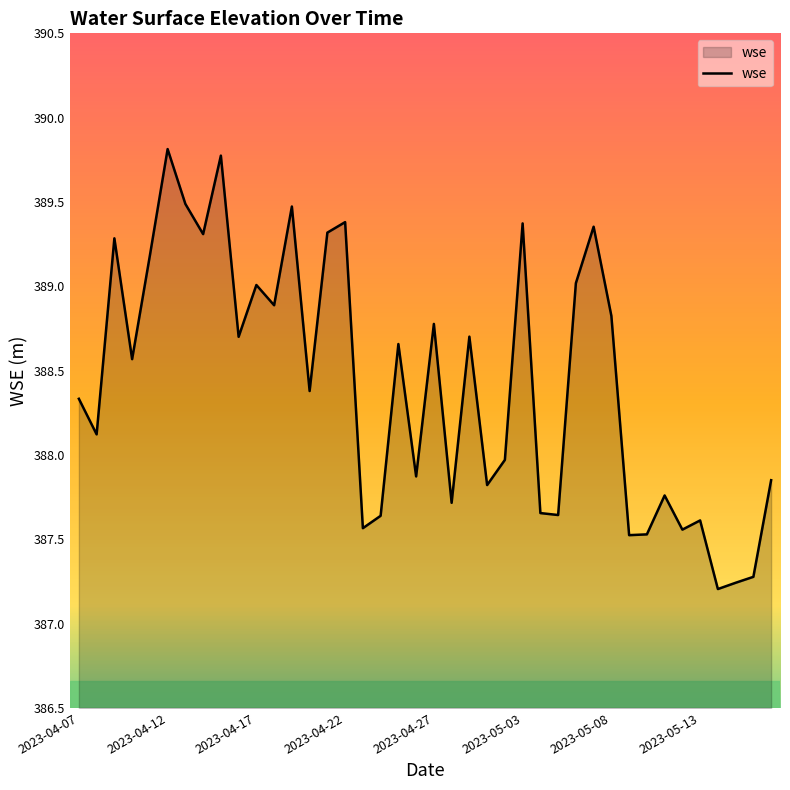

What is the greatest value displayed?

389.8